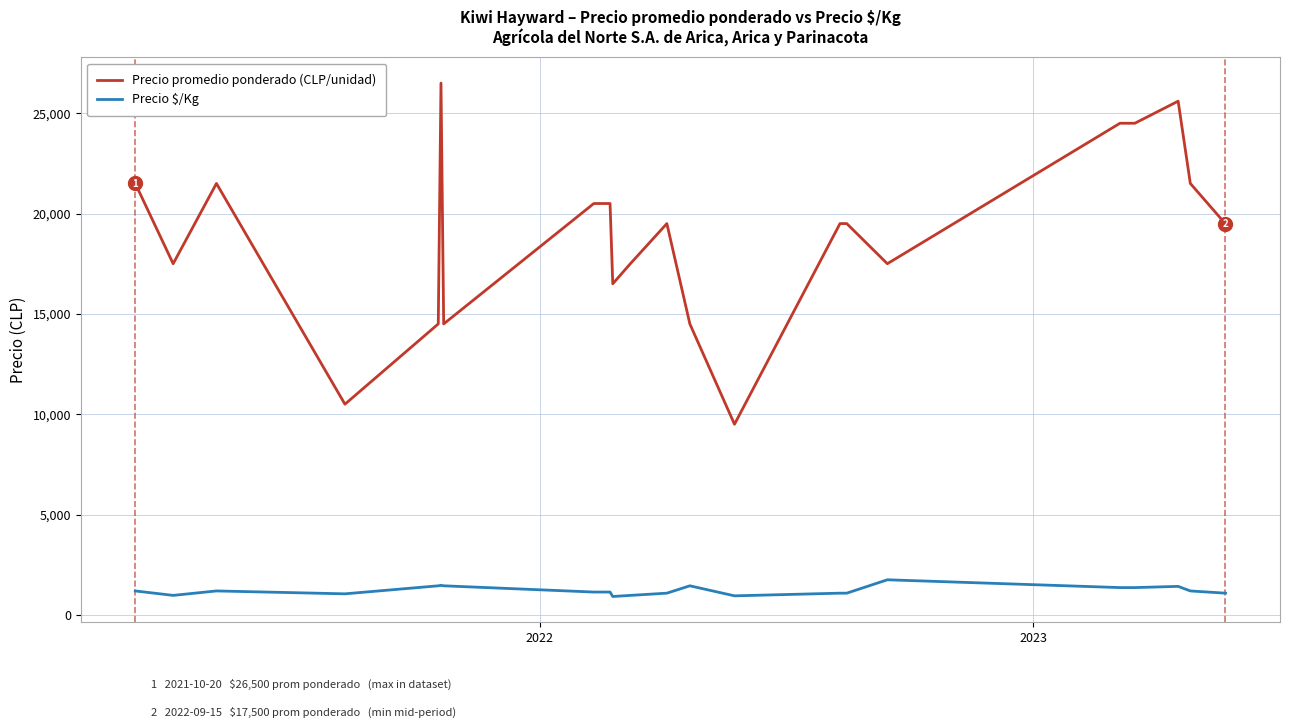

What is the highest value of the Precio promedio ponderado (CLP/unidad) series?

26500